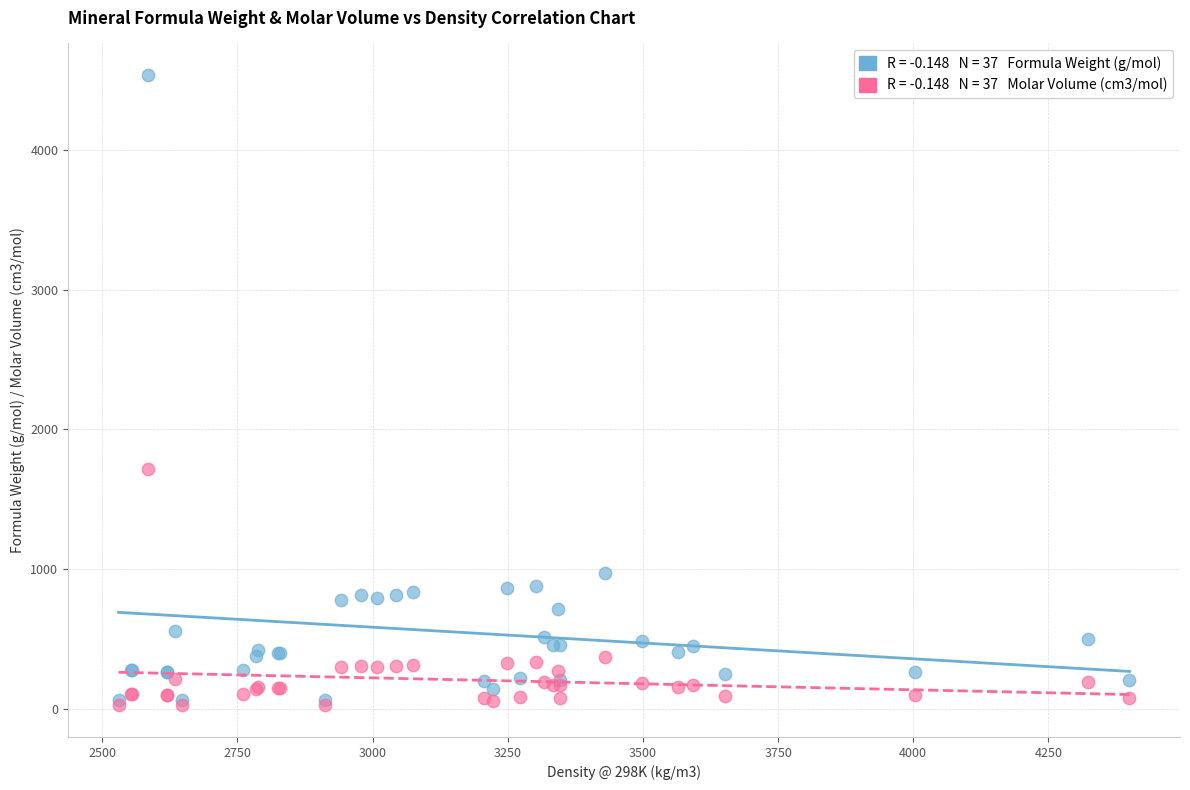

Across all series, what Y value is closest to 2279?

1713.0